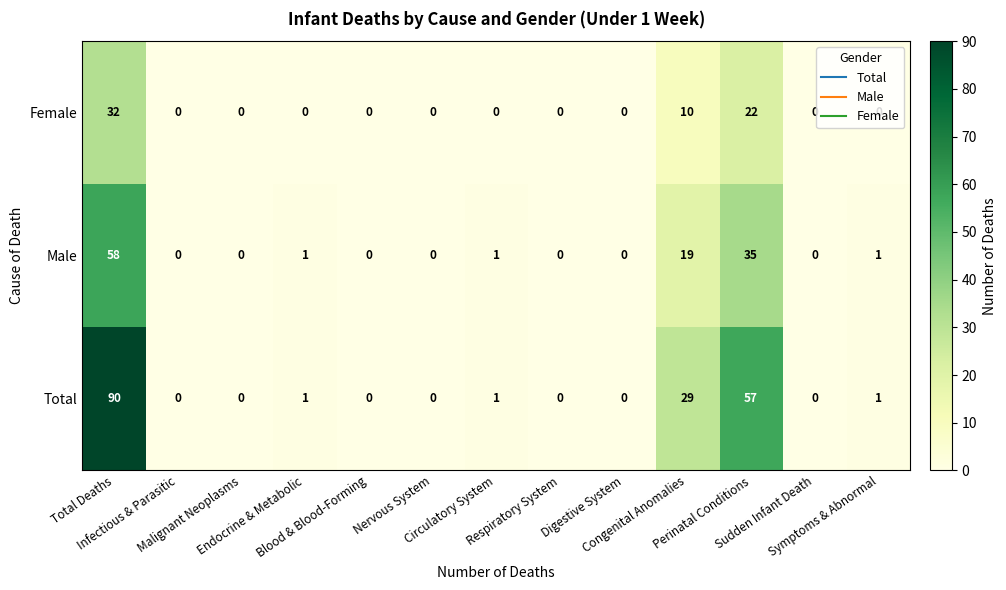

What is the highest value of the Total series?

90